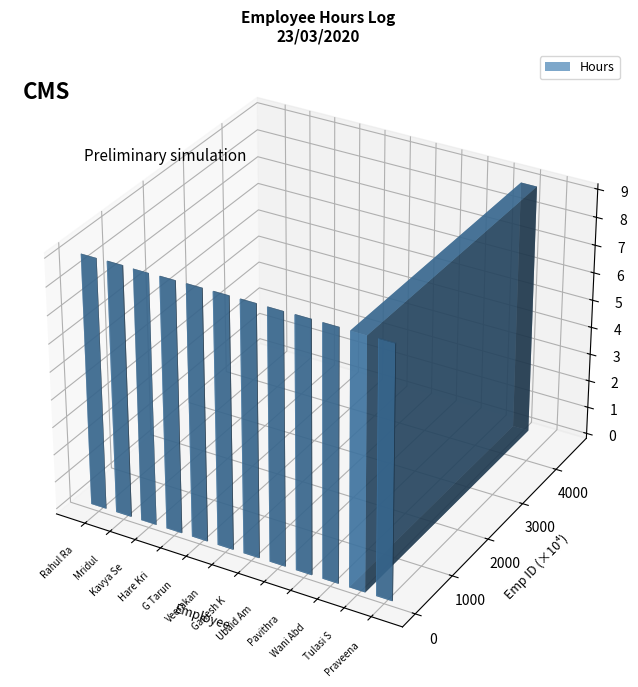

What is the value of the Hours bar at the 1st from the left?

9